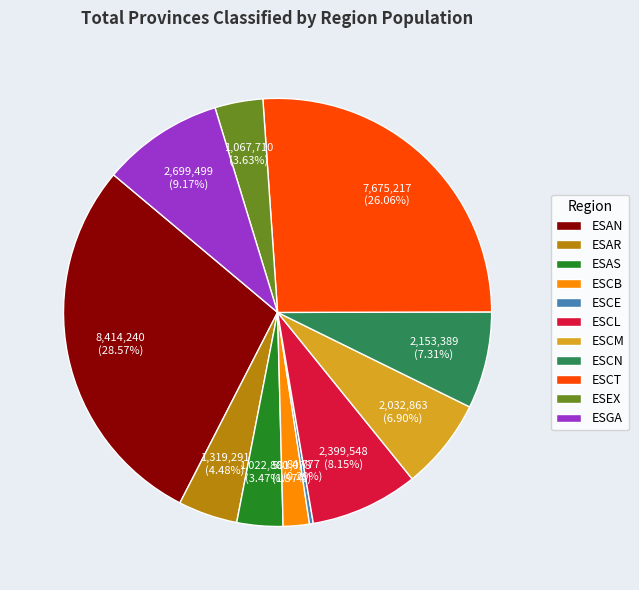

Is the sum of ESAS and ESGA greater than half?

No